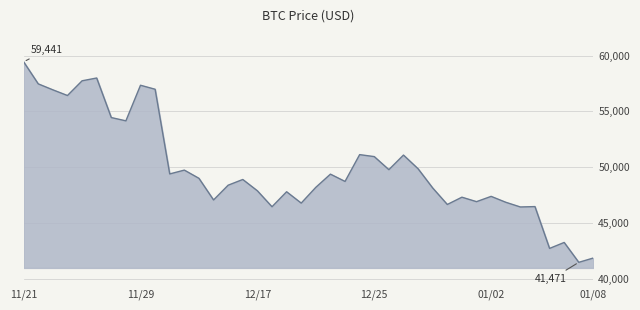

What is the maximum value shown in the chart?

59441